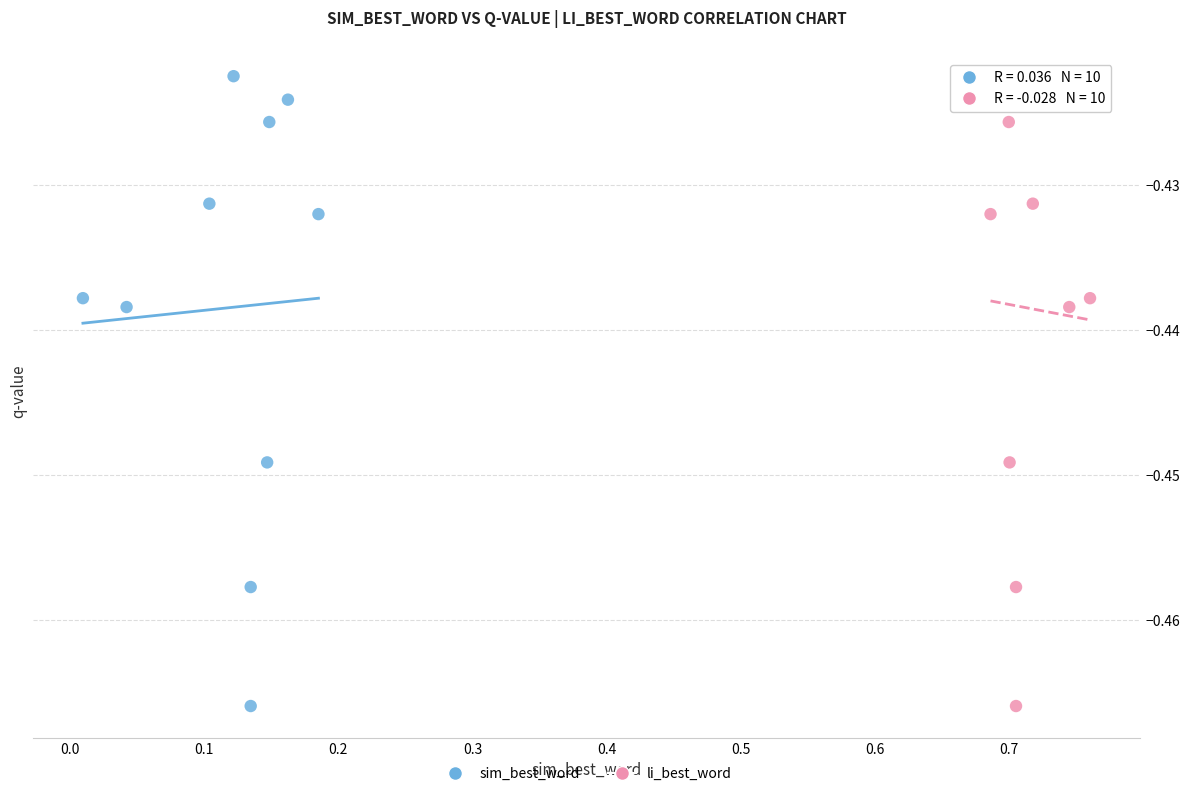

What are all the series names shown in the legend?

sim_best_word, li_best_word